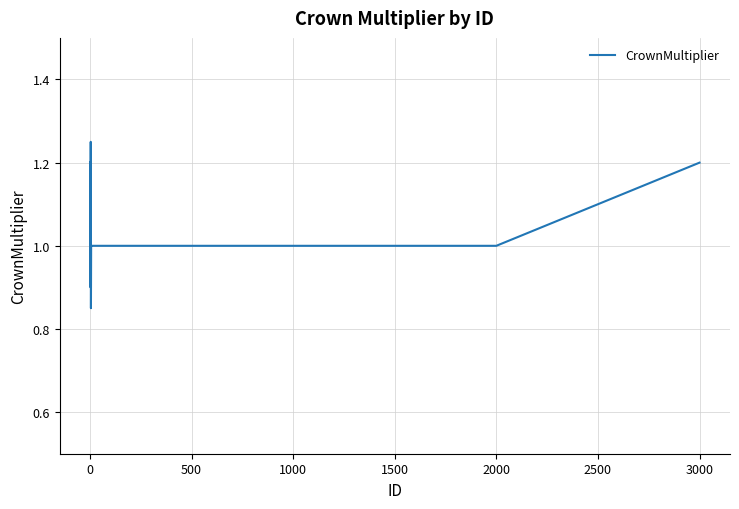

What is the difference between the maximum and minimum values?

0.4